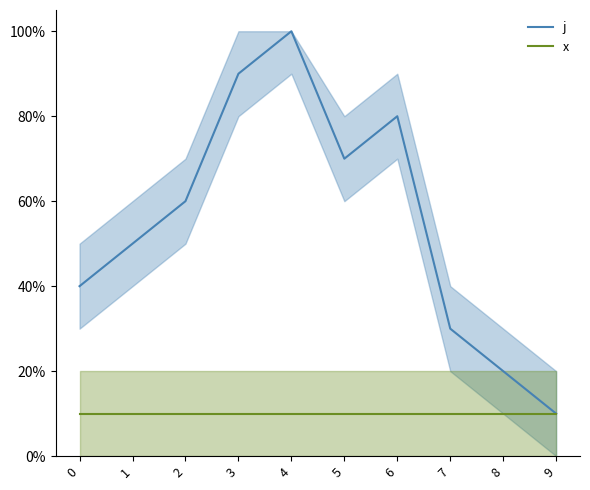

Which series has the widest spread of values?

j